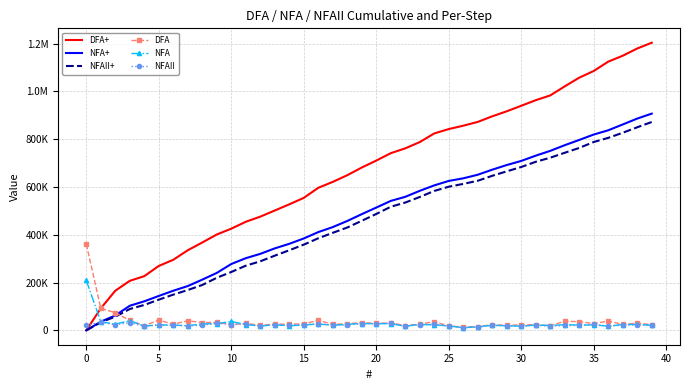

Reading left to right, extract all data points from this chart.

DFA+: 0.0	92090.0	165869.8	207352.4	226862.0	269664.6	295418.6	335340.0	367757.2	401255.2	425689.0	454504.6	475995.6	501689.8	527564.0	554578.4	596661.2	621575.2	649430.0	681607.2	710722.2	741698.6	761929.4	788163.2	824363.0	842673.2	856780.4	872568.6	896101.0	917052.6	940225.4	963577.8	983508.2	1021448.8	1057828.4	1085864.0	1124945.0	1149678.2	1179934.2	1204187.2
NFA+: 0.0	36199.0	62433.4	102895.4	121565.8	143958.2	165809.8	185440.0	212274.4	240430.0	277710.2	302023.4	320153.6	343206.2	362236.4	384628.8	411283.8	432295.0	457868.6	486384.0	513998.6	541913.4	558962.6	584056.2	606869.0	625539.2	636405.4	651473.0	672604.6	692054.8	709224.0	731316.2	751427.0	775140.0	797112.0	819743.8	837573.2	861946.4	886559.4	907330.6
NFAII+: 0.0	33857.8	57090.4	89388.0	106257.8	128529.6	149541.0	168750.8	189942.8	220079.0	244272.0	270626.6	289057.0	312650.0	335282.6	358875.4	385409.6	408341.4	430493.6	458649.6	487223.8	517360.2	535010.0	558302.8	583636.4	601346.2	613052.8	626260.4	646972.0	665701.4	683891.0	705622.8	722792.2	743382.6	763673.4	788526.6	805816.2	827247.8	850180.8	872212.0
DFA: 361275.8	92090.0	73779.8	41482.6	19509.6	42802.6	25754.0	39921.4	32417.2	33498.0	24433.8	28815.6	21491.0	25694.2	25874.2	27014.4	42082.8	24914.0	27854.8	32177.2	29115.0	30976.4	20230.8	26233.8	36199.8	18310.2	14107.2	15788.2	23532.4	20951.6	23172.8	23352.4	19930.4	37940.6	36379.6	28035.6	39081.0	24733.2	30256.0	24253.0
NFA: 208973.0	36199.0	26234.4	40462.0	18670.4	22392.4	21851.6	19630.2	26834.4	28155.6	37280.2	24313.2	18130.2	23052.6	19030.2	22392.4	26655.0	21011.2	25573.6	28515.4	27614.6	27914.8	17049.2	25093.6	22812.8	18670.2	10866.2	15067.6	21131.6	19450.2	17169.2	22092.2	20110.8	23713.0	21972.0	22631.8	17829.4	24373.2	24613.0	20771.2
NFAII: 22392.0	33857.8	23232.6	32297.6	16869.8	22271.8	21011.4	19209.8	21192.0	30136.2	24193.0	26354.6	18430.4	23593.0	22632.6	23592.8	26534.2	22931.8	22152.2	28156.0	28574.2	30136.4	17649.8	23292.8	25333.6	17709.8	11706.6	13207.6	20711.6	18729.4	18189.6	21731.8	17169.4	20590.4	20290.8	24853.2	17289.6	21431.6	22933.0	22031.2